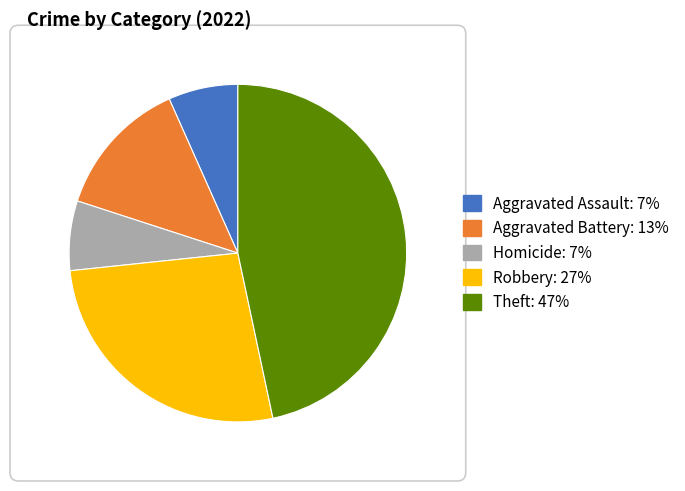

Does Homicide account for over 50% of the chart?

No